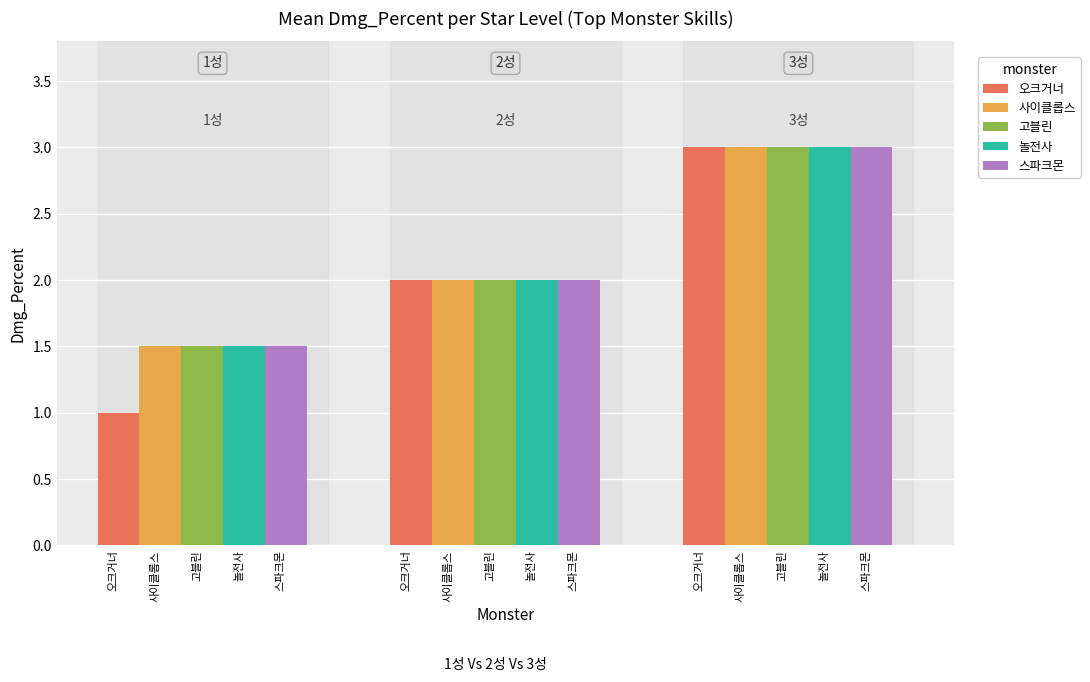

What is the average value of the 오크거너 series?

2.0